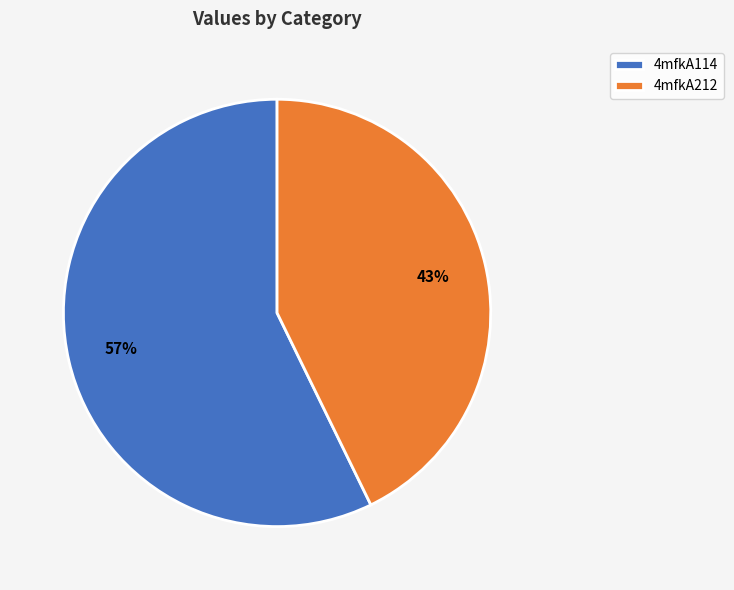

Does any single category account for the majority?

Yes